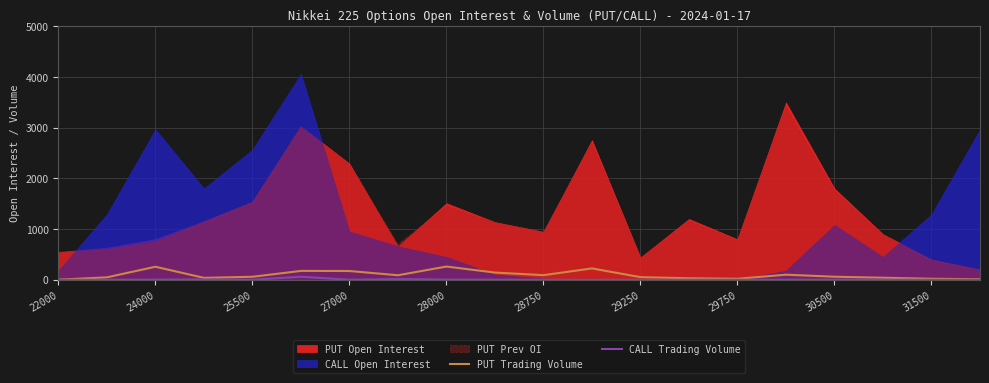

Is it true that PUT Trading Volume equals 261 at 28000?

True